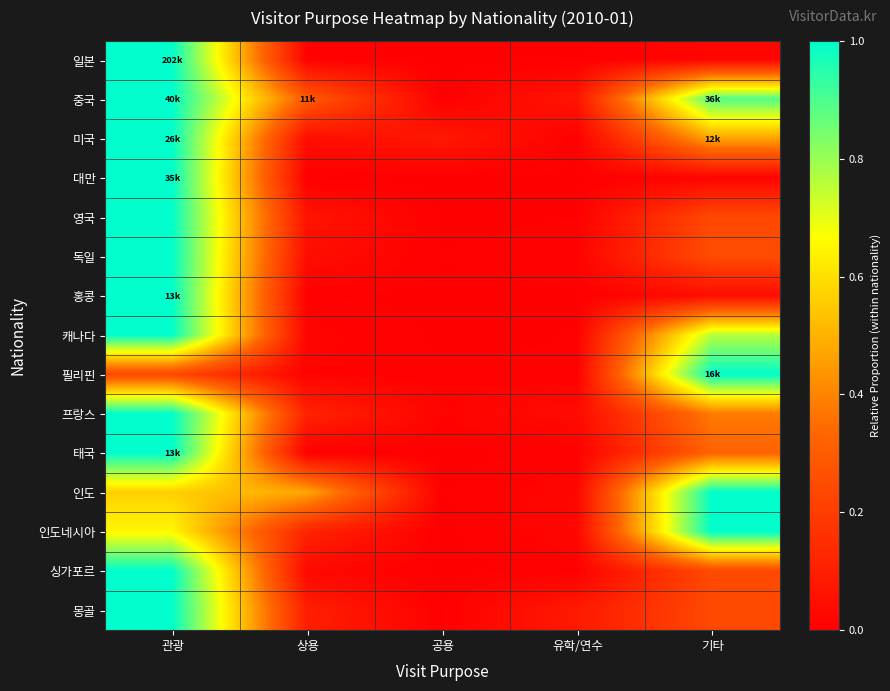

What is the total value across all series at 유학/연수?

0.3